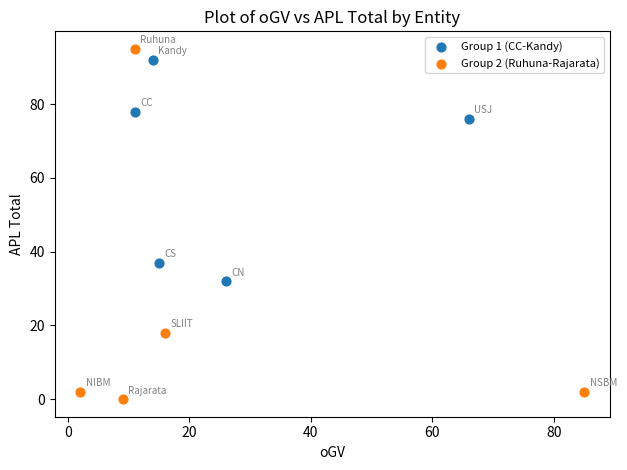

Which series has the widest spread of Y values?

Group 2 (Ruhuna-Rajarata)